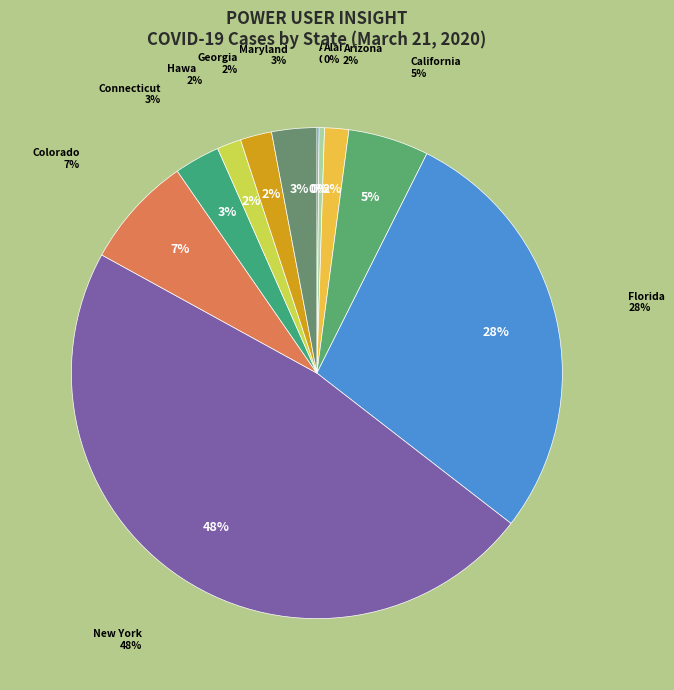

What is the total percentage of Connecticut and Georgia?

5.1%